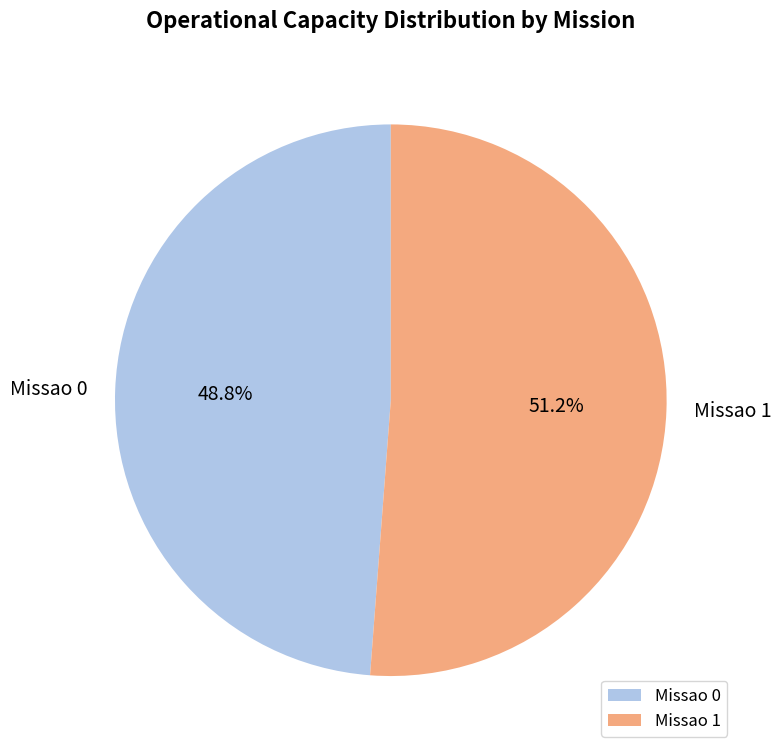

To the nearest percent, what is the average slice percentage?

50%